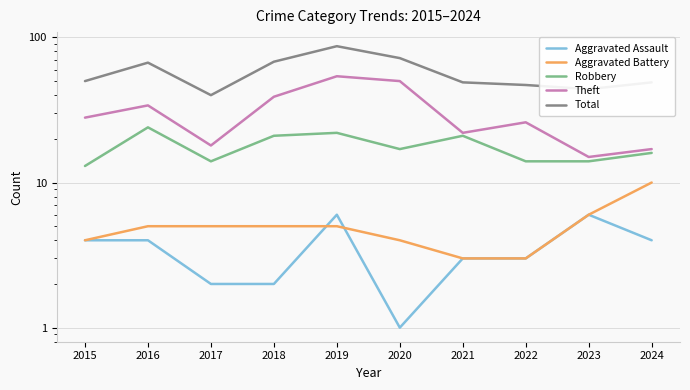

What is the total value across all series at 2016?

134